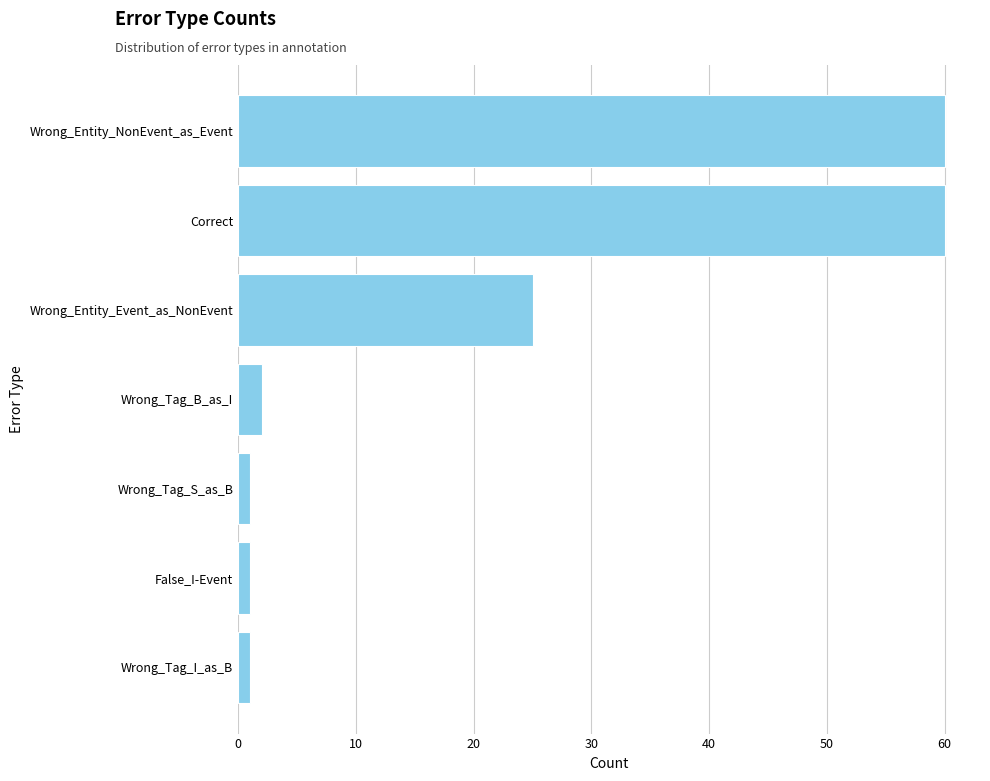

What is the change in value from Wrong_Entity_Event_as_NonEvent to Correct?

+35